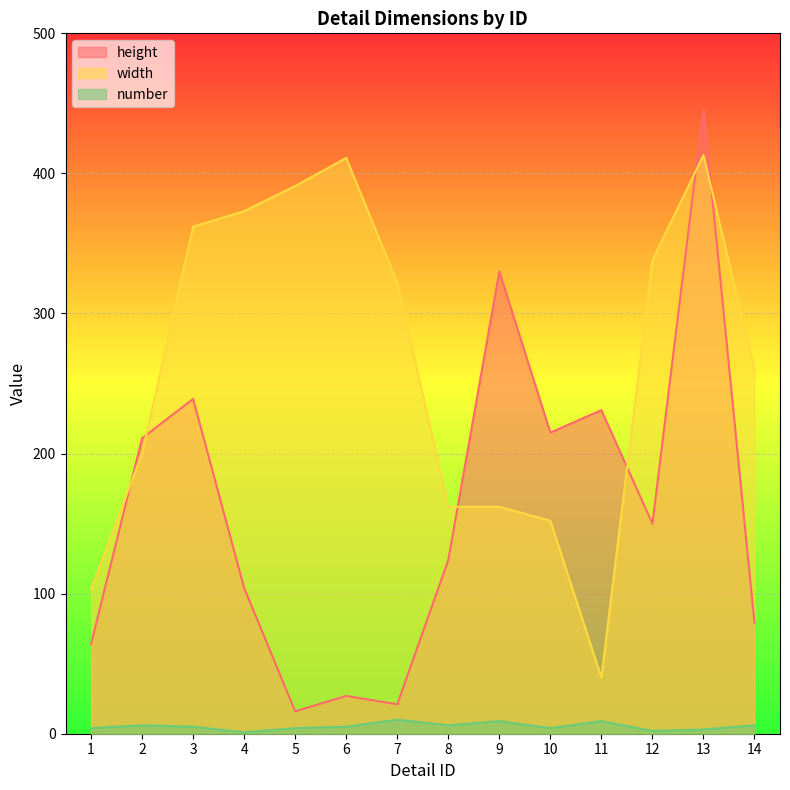

Where is the first local maximum for width?

6